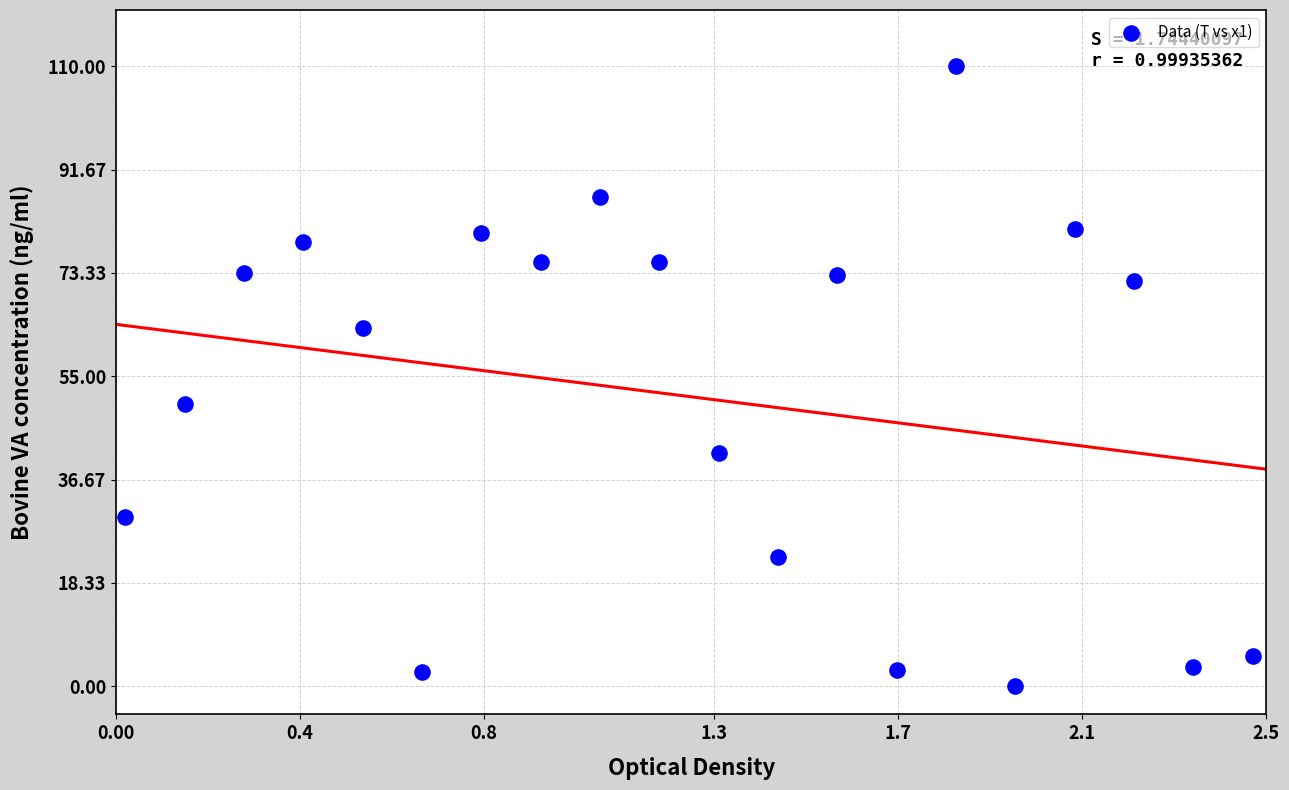

What is the range of Y values (max minus min)?

110.0